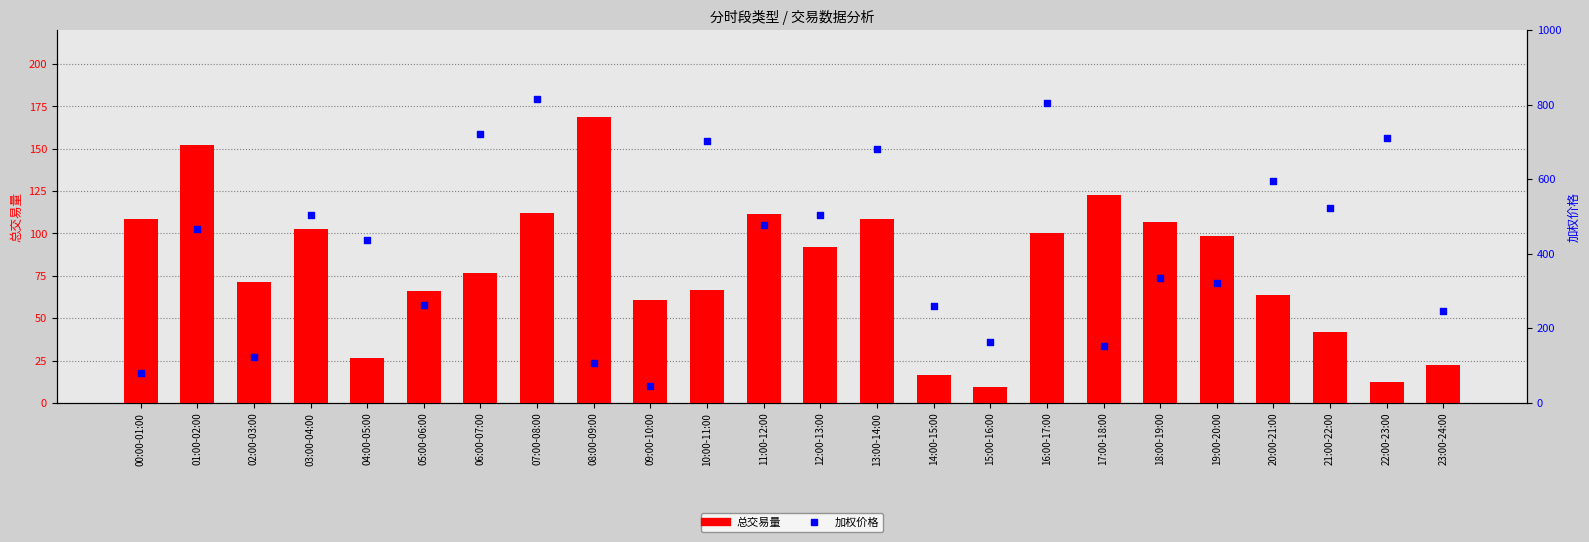

Which series has the widest spread of Y values?

加权价格